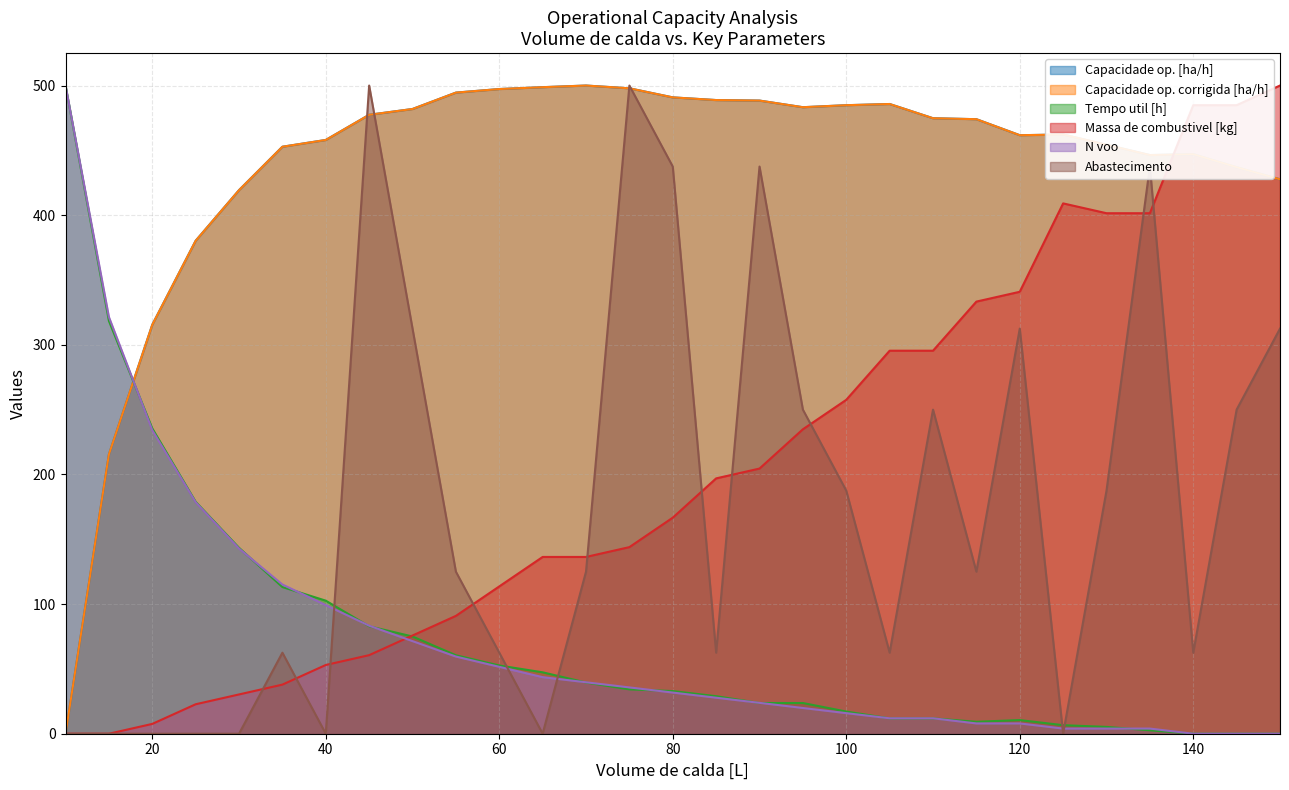

The value of Massa de combustivel [kg] at 60 is 74.6. True or false?

False